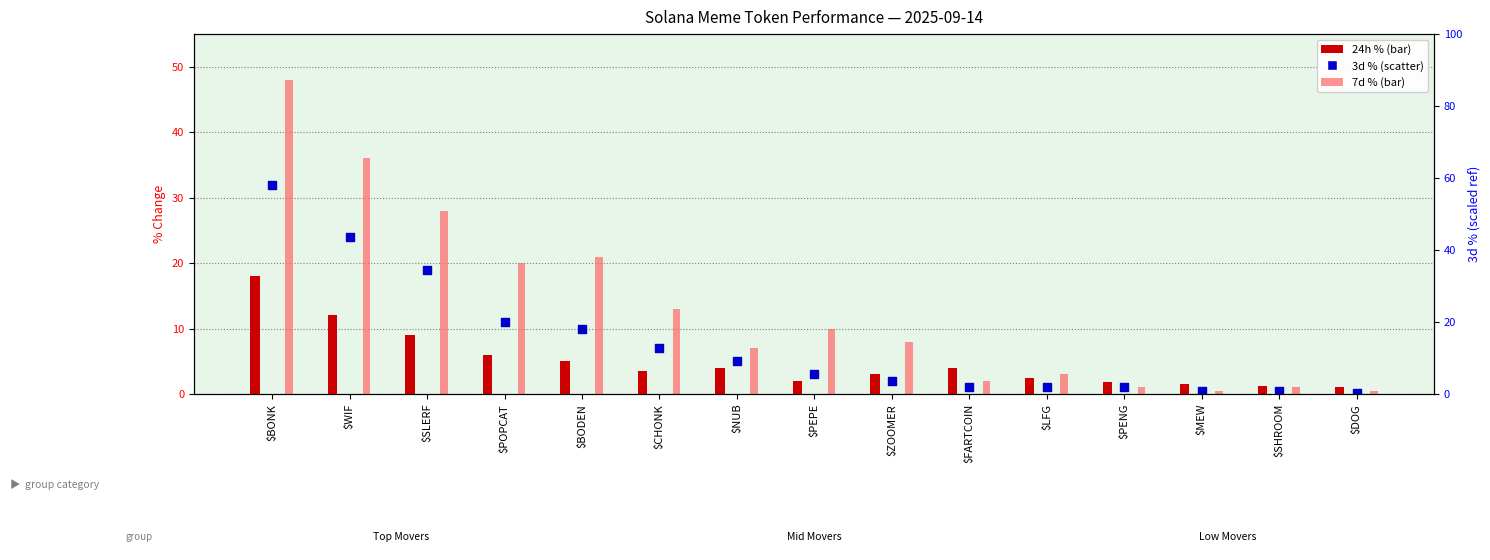

Which series contains the highest Y value?

7d %